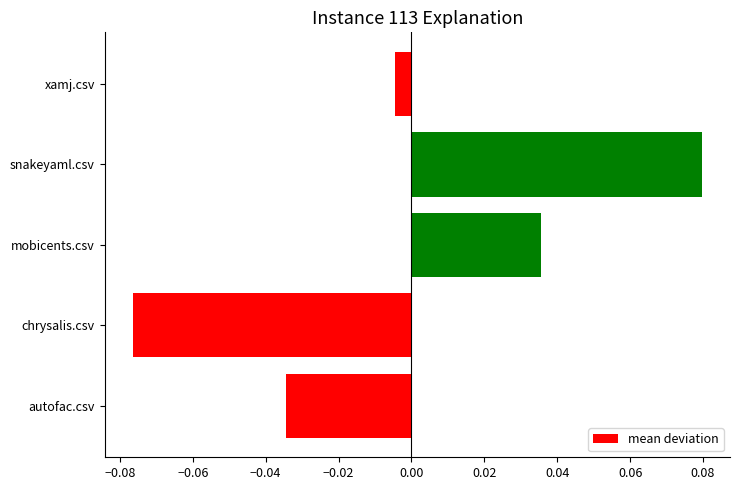

At which category does the chart reach its minimum across all series?

chrysalis.csv